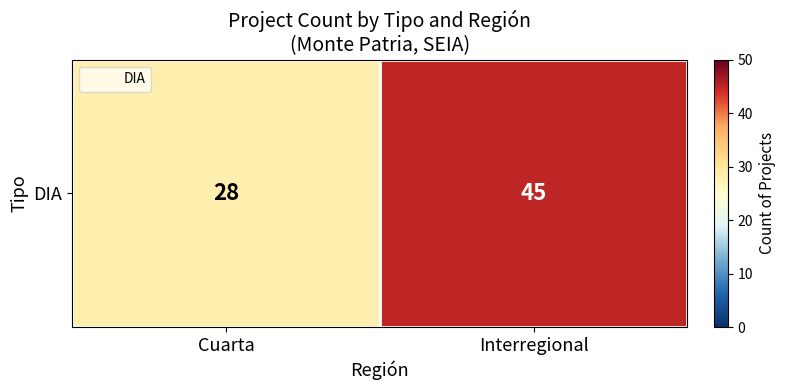

Rank the categories by value from highest to lowest.

Interregional, Cuarta